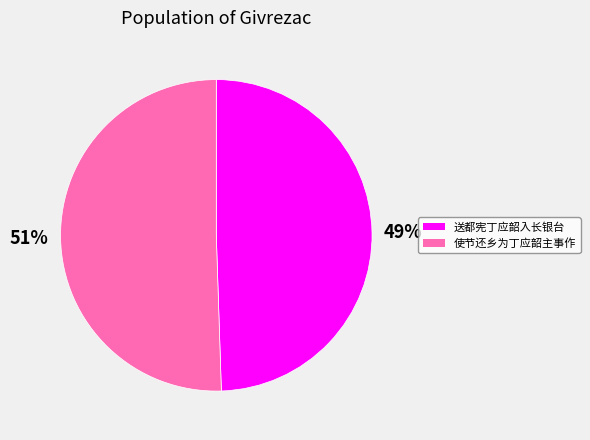

Rank the categories by value from highest to lowest.

使节还乡为丁应韶主事作, 送都宪丁应韶入长银台